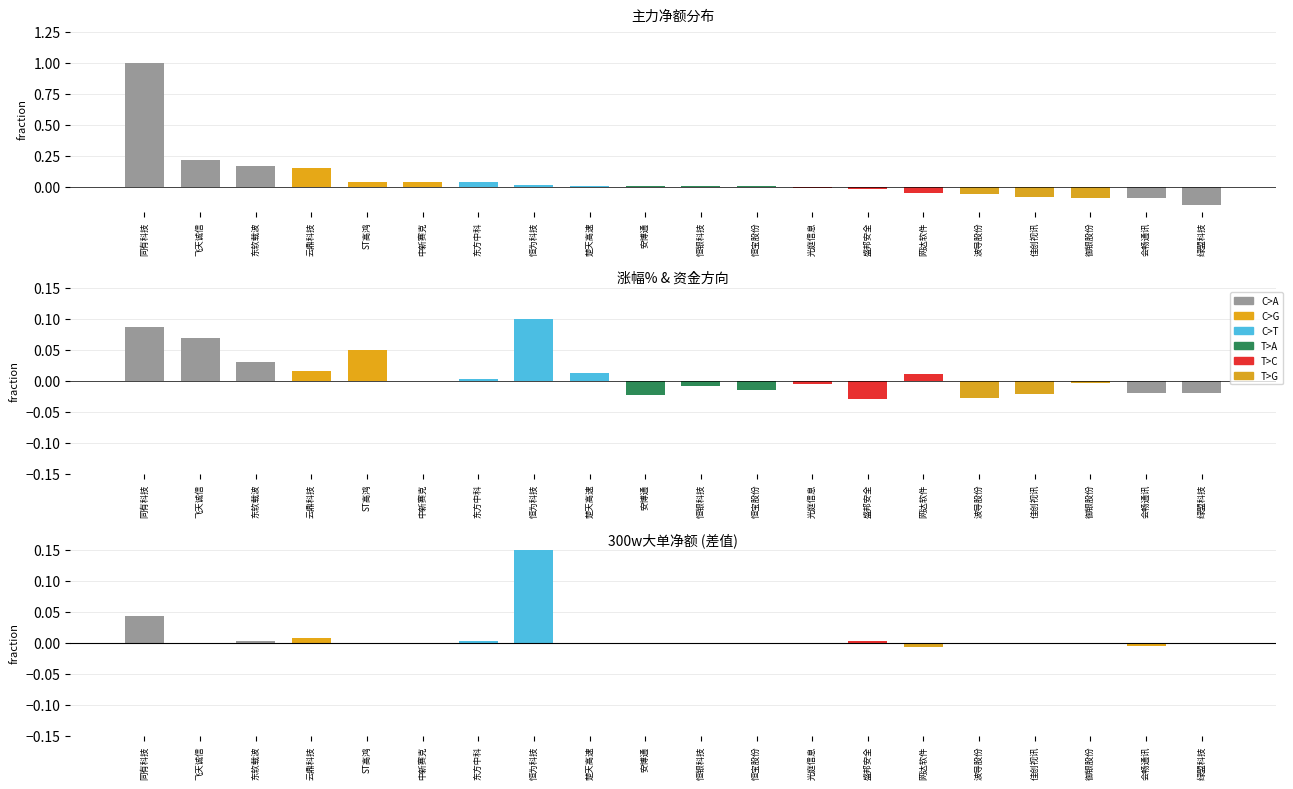

What is the maximum value shown in the chart?

1.0